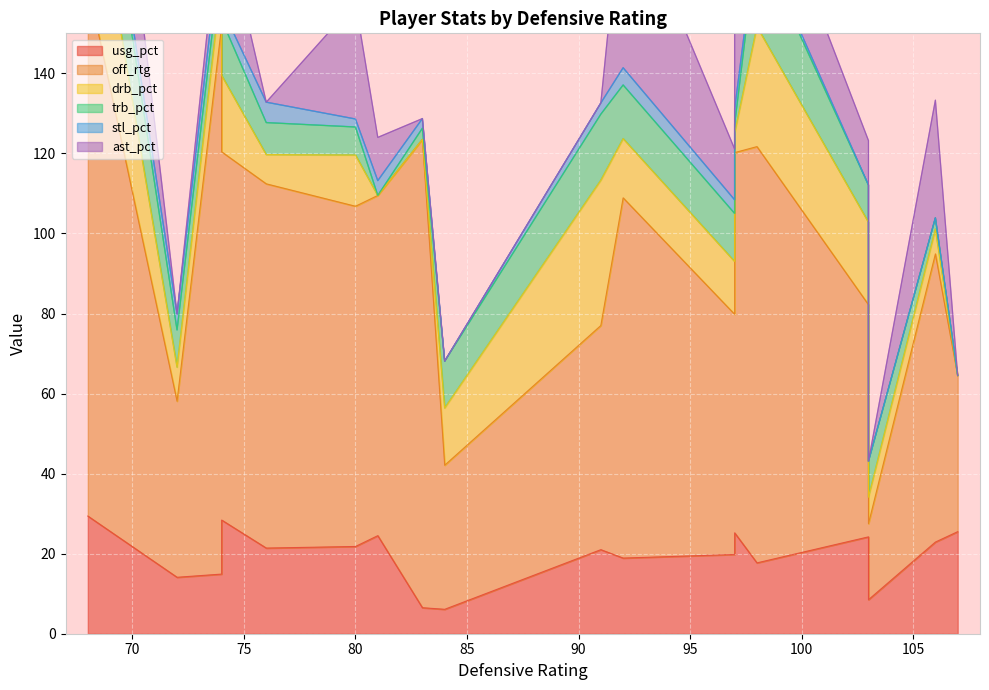

Reading left to right, what are all the values shown in this chart?

usg_pct: 74=28.4	68=29.4	76=21.4	80=21.8	84=6.1	81=24.5	83=6.5	74=14.9	72=14.1	92=18.9	98=17.7	97=19.8	97=25.2	106=22.9	103=8.5	103=24.2	91=21.0	107=25.5
off_rtg: 74=92.0	68=133.0	76=91.0	80=85.0	84=36.0	81=85.0	83=117.0	74=137.0	72=44.0	92=90.0	98=104.0	97=60.0	97=95.0	106=72.0	103=19.0	103=58.0	91=56.0	107=39.0
drb_pct: 74=19.1	68=37.3	76=7.3	80=12.8	84=14.3	81=0.0	83=0.0	74=11.6	72=8.5	92=14.8	98=30.0	97=13.2	97=4.9	106=6.2	103=6.6	103=20.6	91=36.3	107=0.0
trb_pct: 74=13.9	68=22.3	76=8.0	80=7.0	84=11.7	81=0.0	83=2.8	74=6.4	72=9.3	92=13.4	98=21.4	97=12.0	97=2.2	106=2.8	103=9.0	103=9.3	91=16.5	107=0.0
stl_pct: 74=3.0	68=3.2	76=5.1	80=2.0	84=0.0	81=3.7	83=2.4	74=5.4	72=4.0	92=4.3	98=1.7	97=3.4	97=3.8	106=0.0	103=0.0	103=0.0	91=2.8	107=0.0
ast_pct: 74=24.6	68=44.9	76=0.0	80=29.1	84=0.0	81=10.8	83=0.0	74=8.7	72=0.0	92=46.4	98=21.1	97=12.7	97=25.7	106=29.4	103=0.0	103=11.1	91=0.0	107=0.0